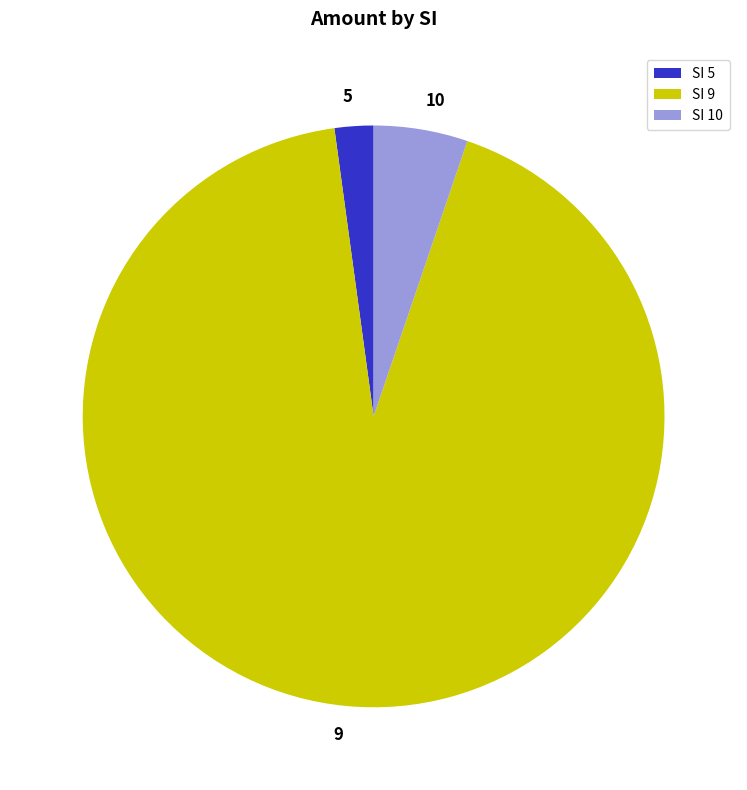

What is the largest slice in the pie chart?

9